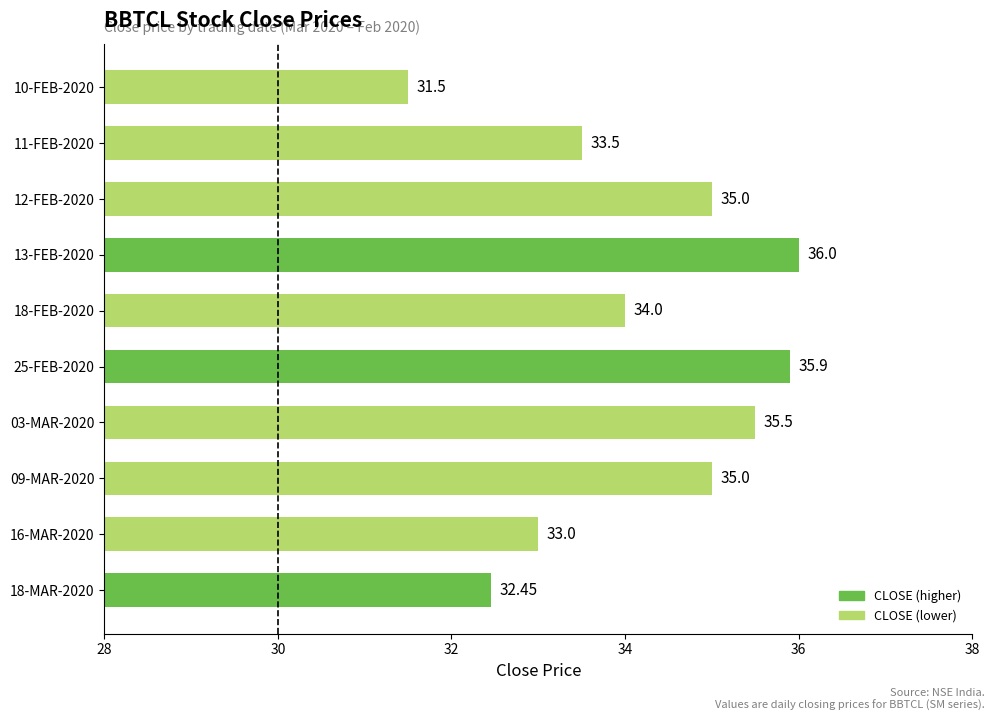

Which has a higher value, 16-MAR-2020 or 13-FEB-2020?

13-FEB-2020